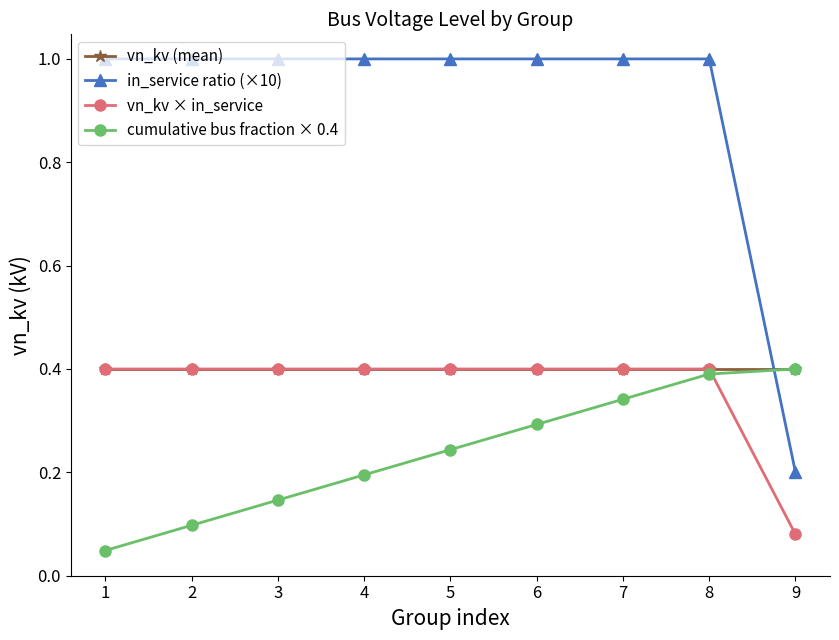

True or false: vn_kv × in_service and in_service ratio (×10) intersect in this chart.

False